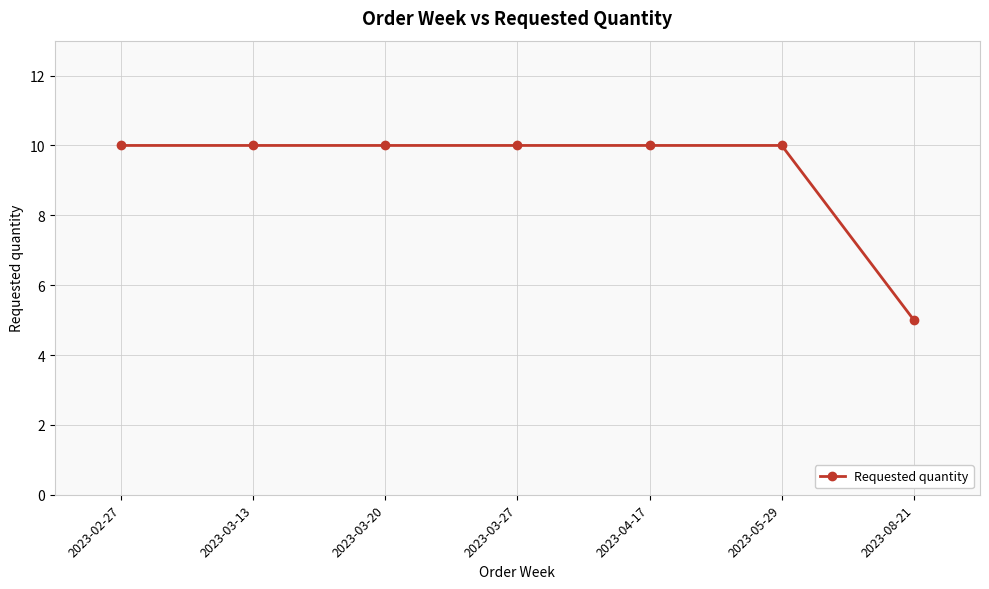

At which label is the value closest to 7?

2023-08-21